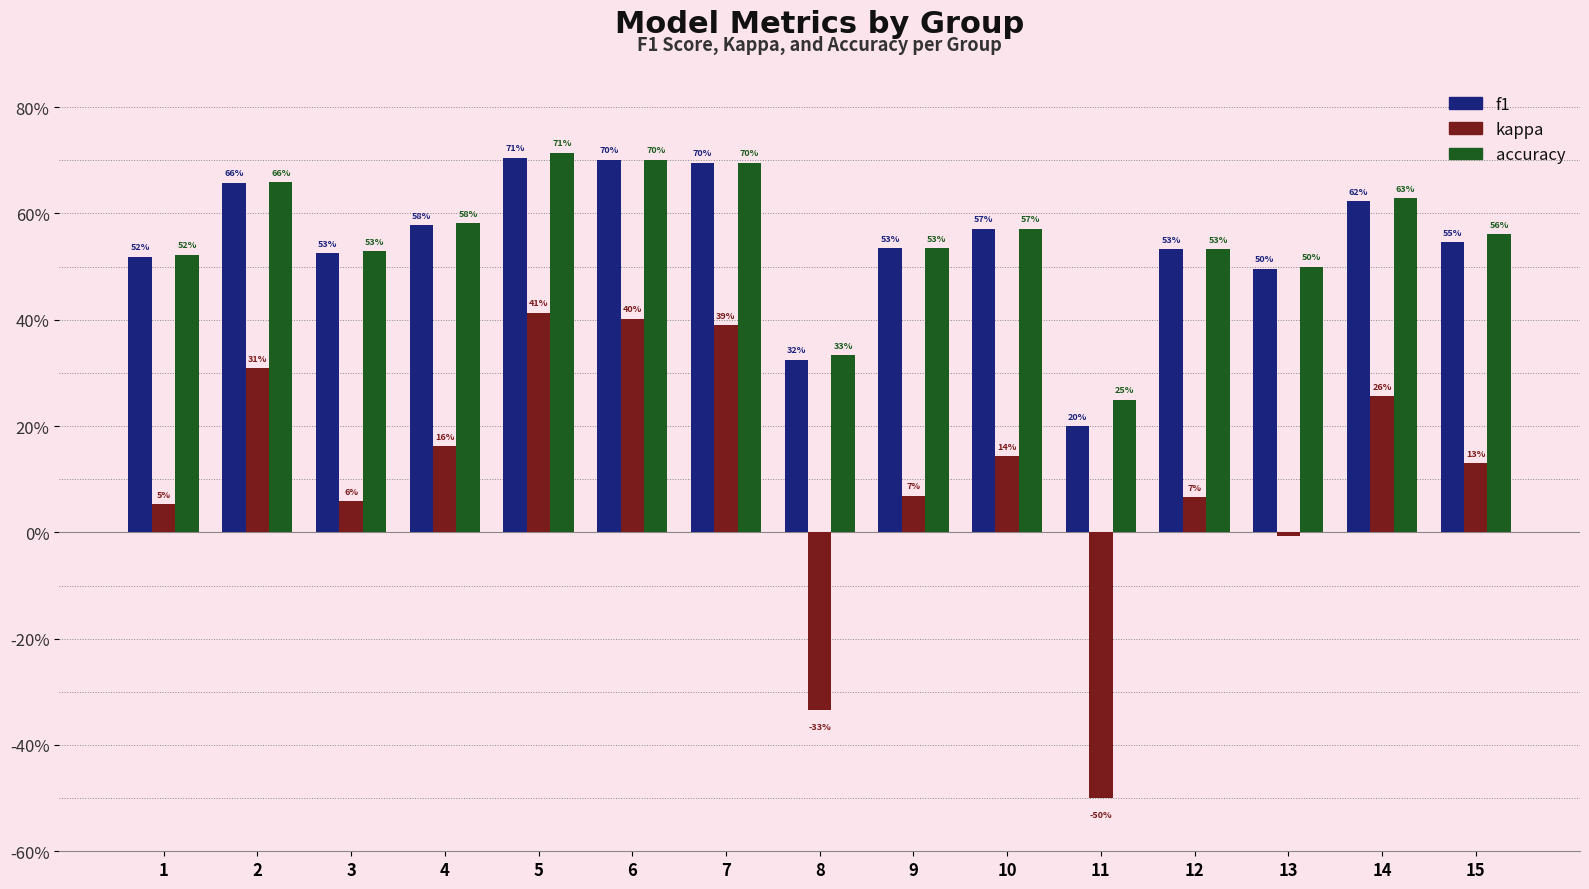

Are the bars grouped side by side (vs. stacked)?

Yes